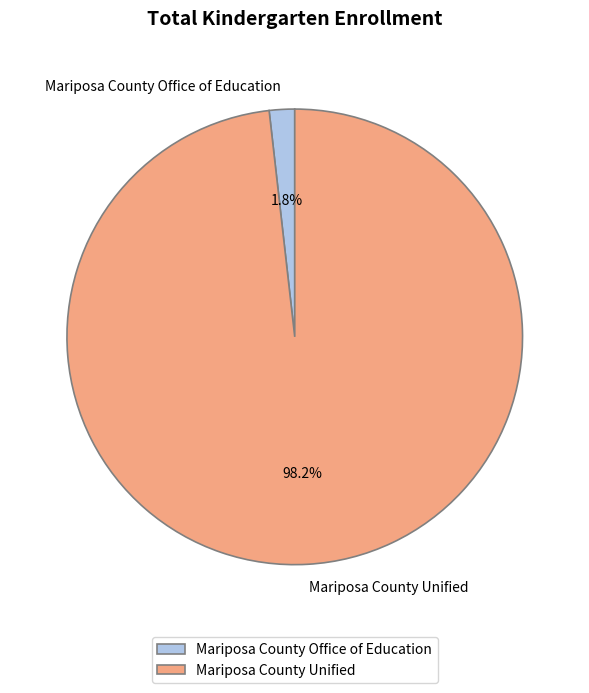

What is the smallest slice in the pie chart?

Mariposa County Office of Education